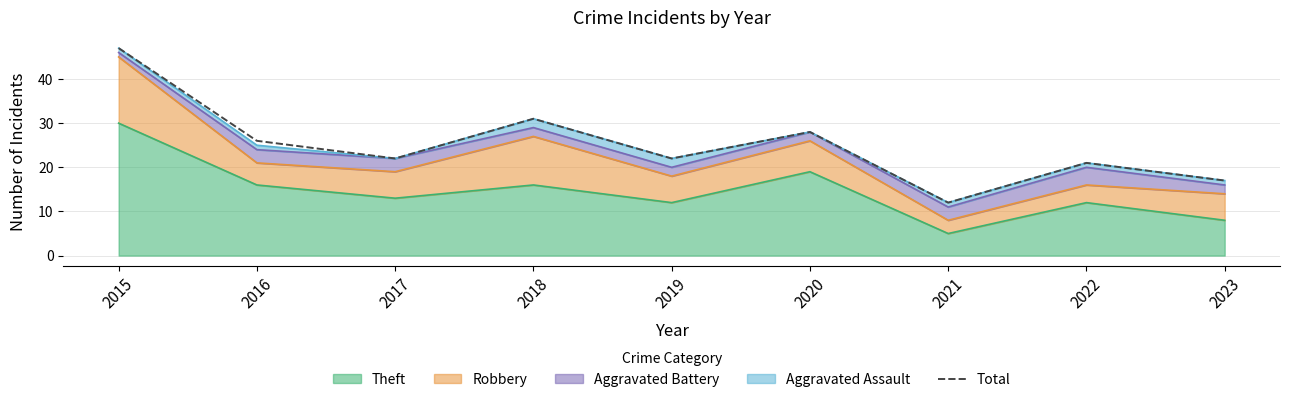

What is the greatest value displayed?

47